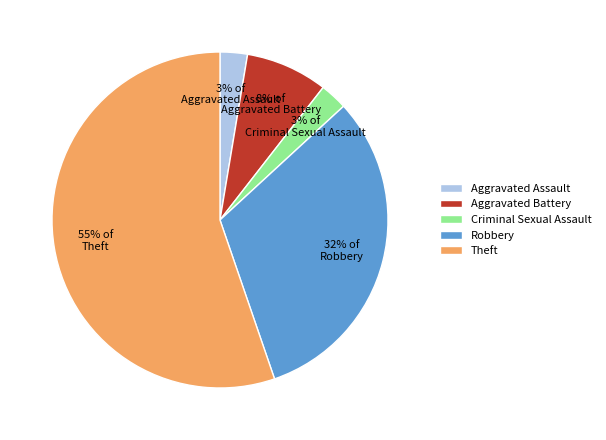

True or false: Aggravated Assault accounts for 3% of the total.

True